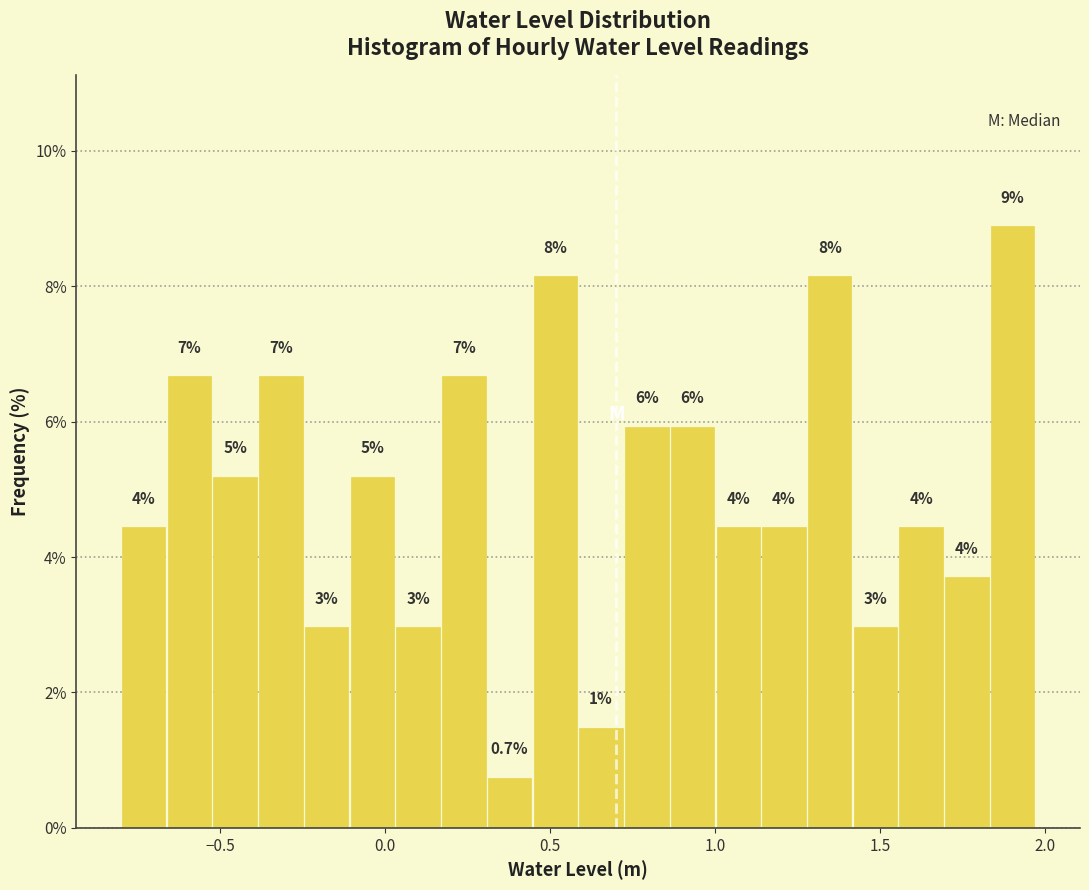

Read against the x-axis, roughly where is the centre of the tallest bar?

1.90